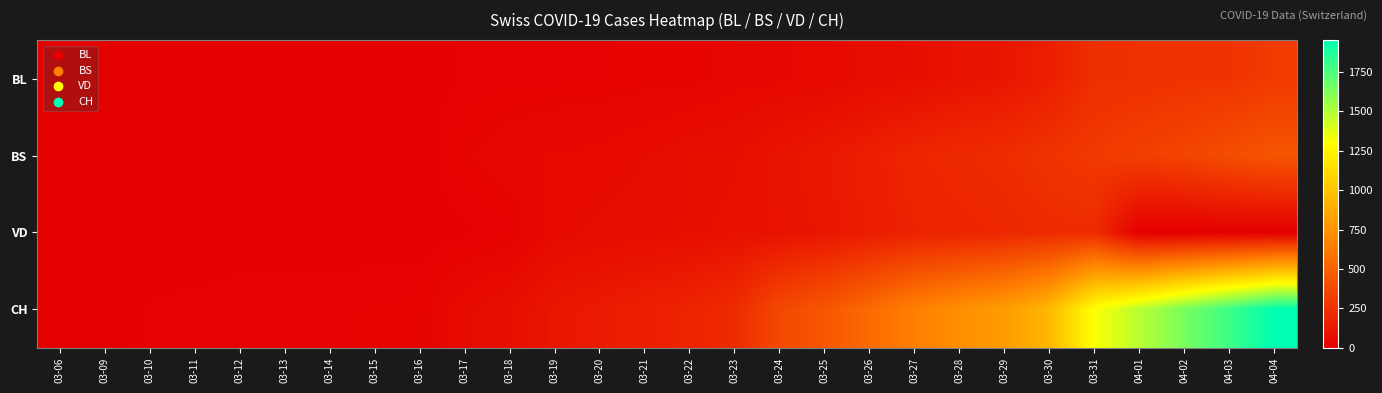

At which category does the chart reach its peak across all series?

04-04